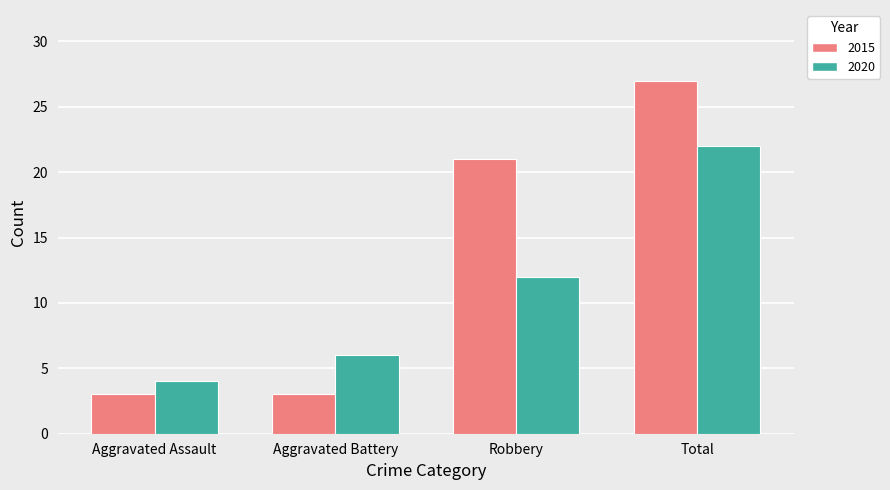

How many bars are there in total?

8